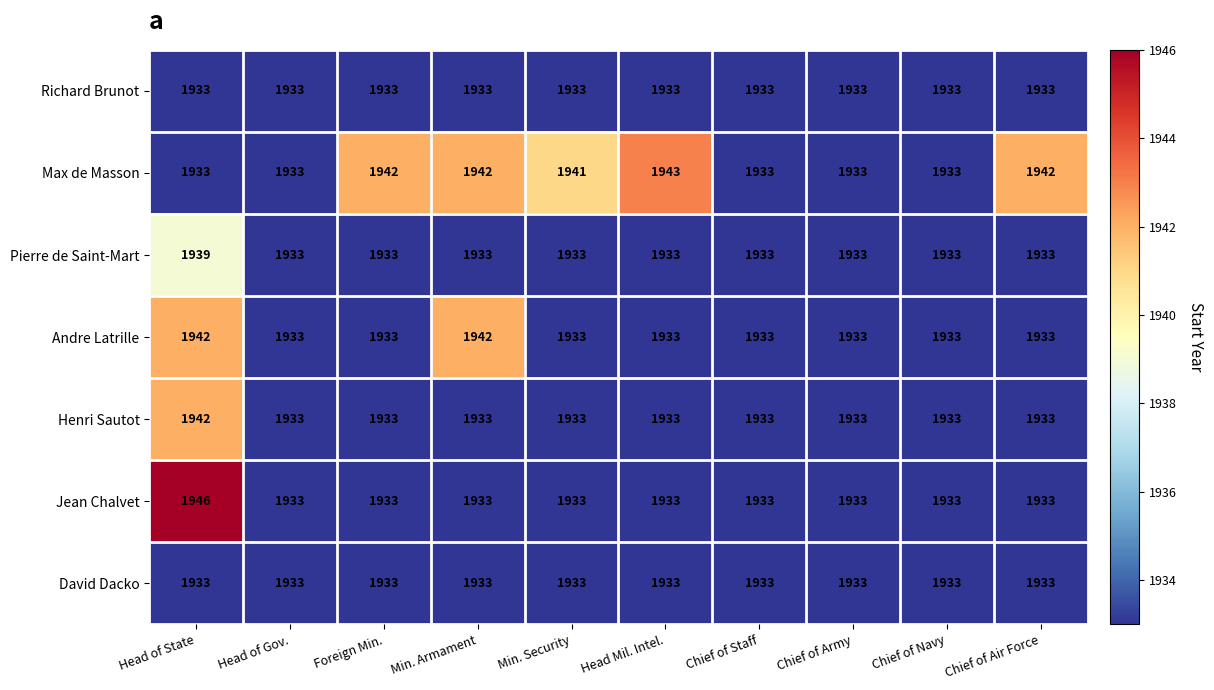

What is the sum of the Henri Sautot values at Head Mil. Intel. and Chief of Navy?

3866